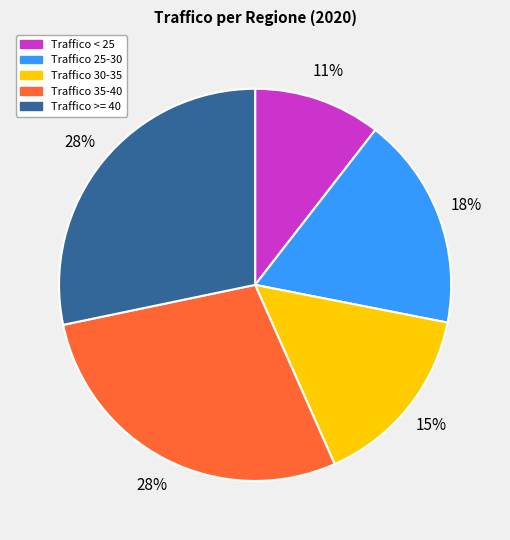

To the nearest percent, what percentage of the pie is Traffico 35-40?

28%